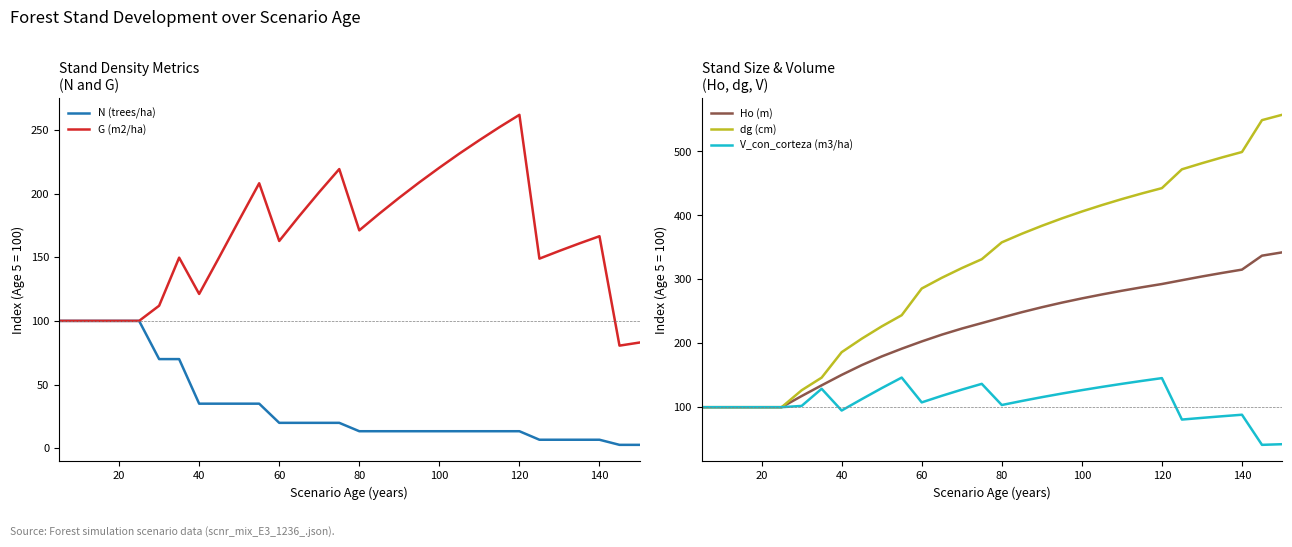

Is it true that dg (cm) equals 241.2 at 140?

False